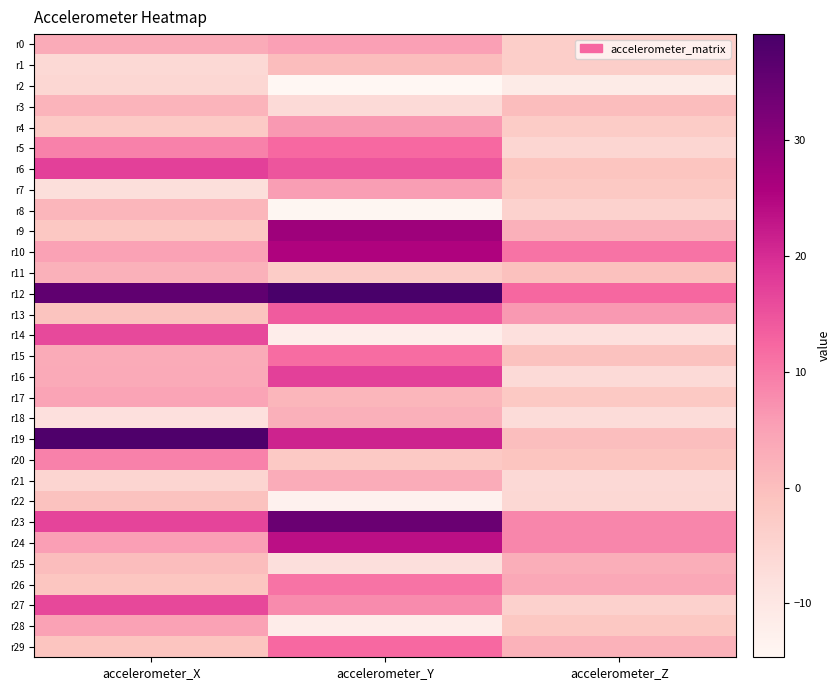

How many series are shown in this chart?

30